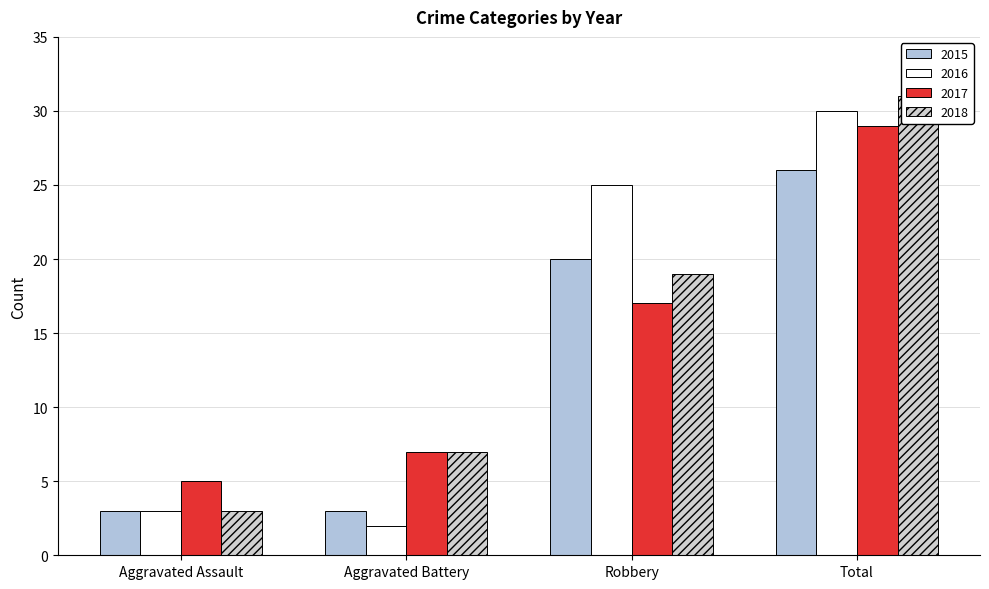

The 2016 series shows 2 at Aggravated Battery. True or false?

True